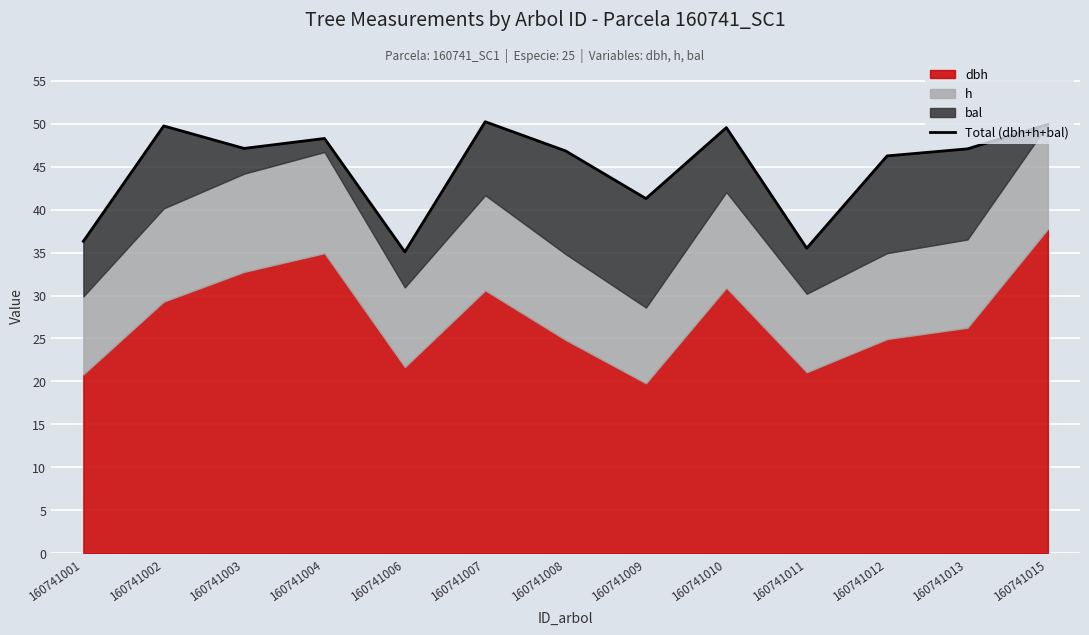

What is the difference between the values at 160741015 and 160741008?

3.1